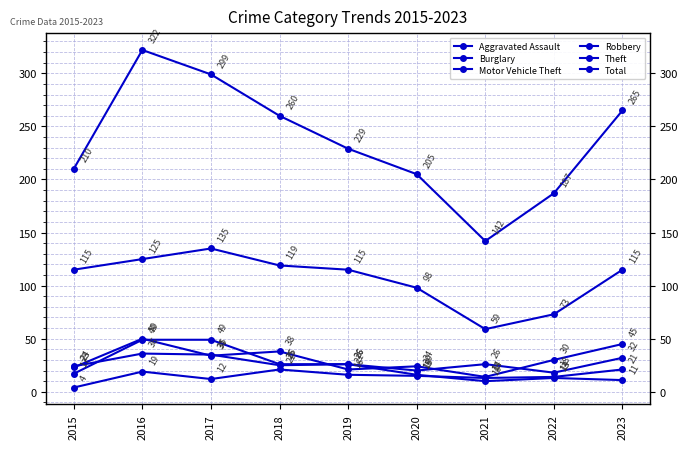

What is the average value of the Motor Vehicle Theft series?

31